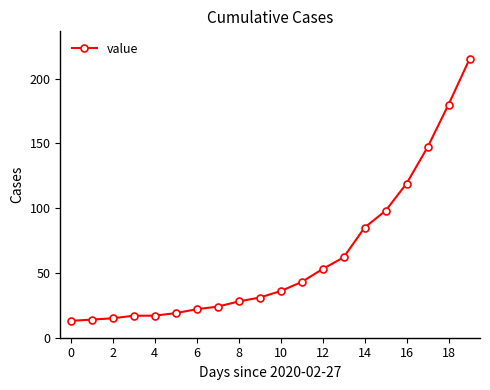

What is the smallest value displayed?

13